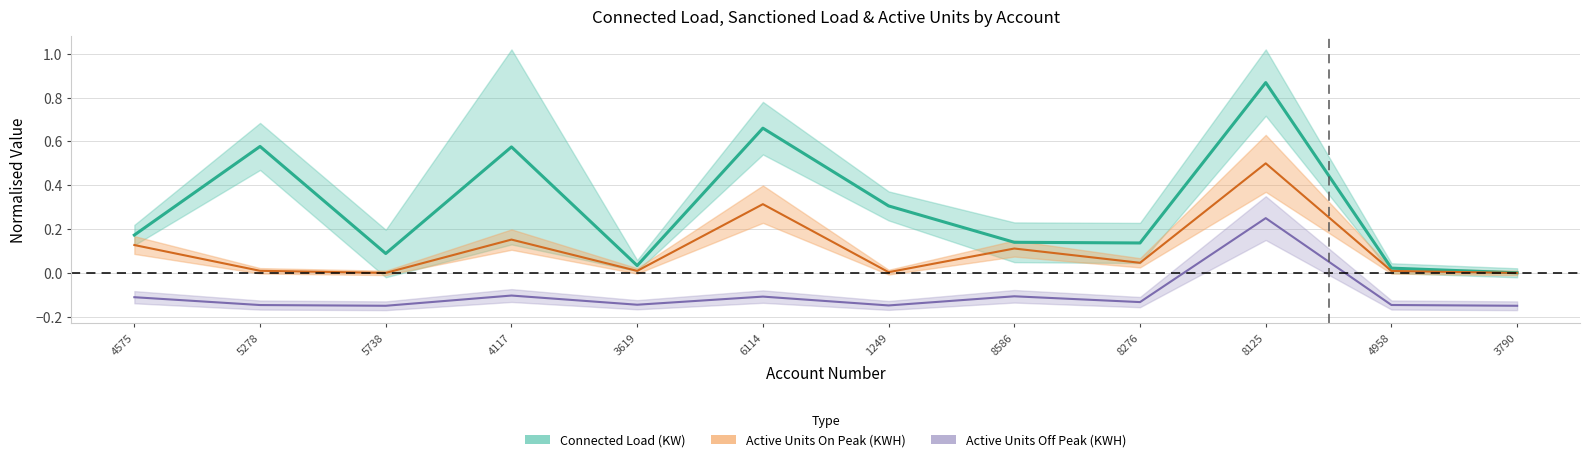

List the labels in order of value, smallest first.

3790, 4958, 3619, 5738, 8276, 8586, 4575, 1249, 4117, 5278, 6114, 8125